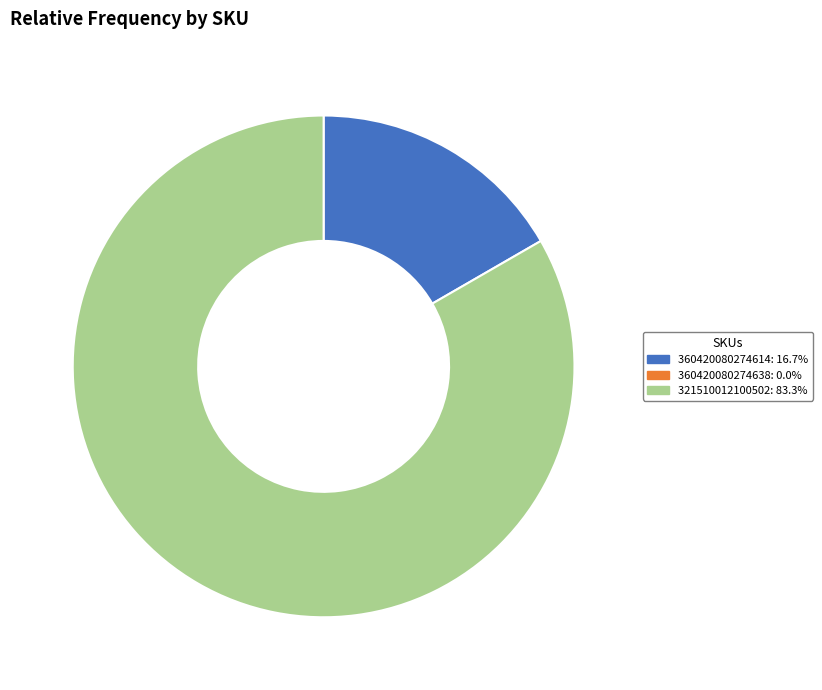

How many slices are in this pie chart?

2